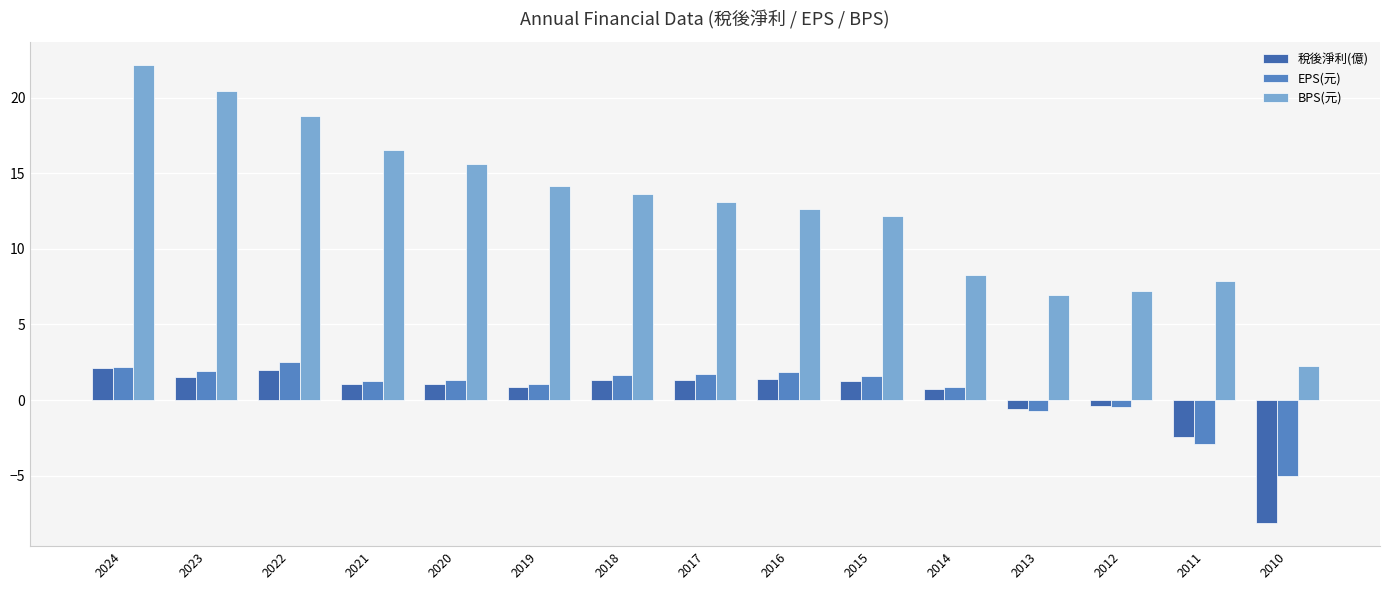

The 稅後淨利(億) series shows 0.9 at 2019. True or false?

True